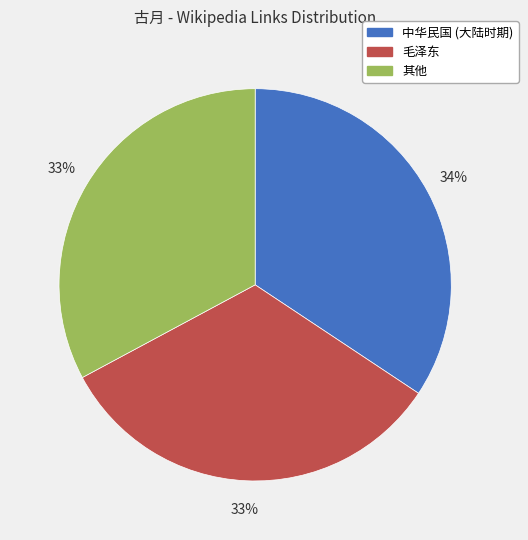

How many slices are in this pie chart?

3